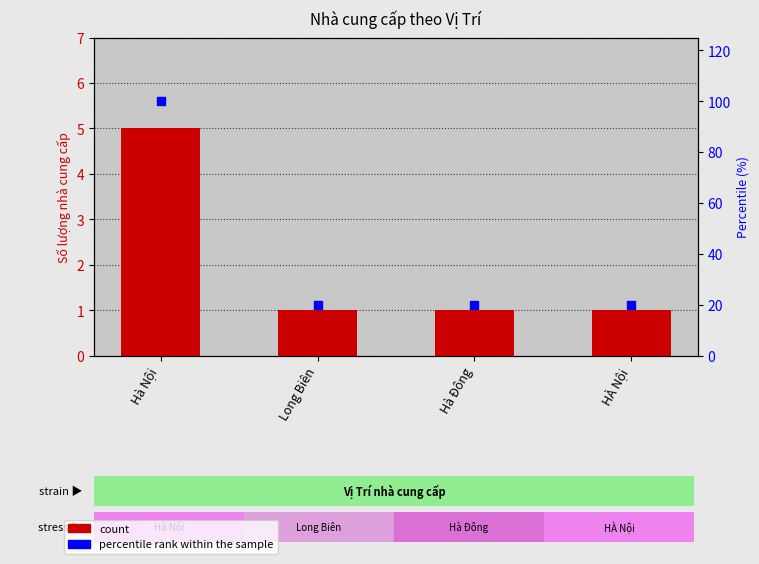

Is the value of percentile rank within the sample at Hà Đông greater than the value of count at Long Biên?

Yes